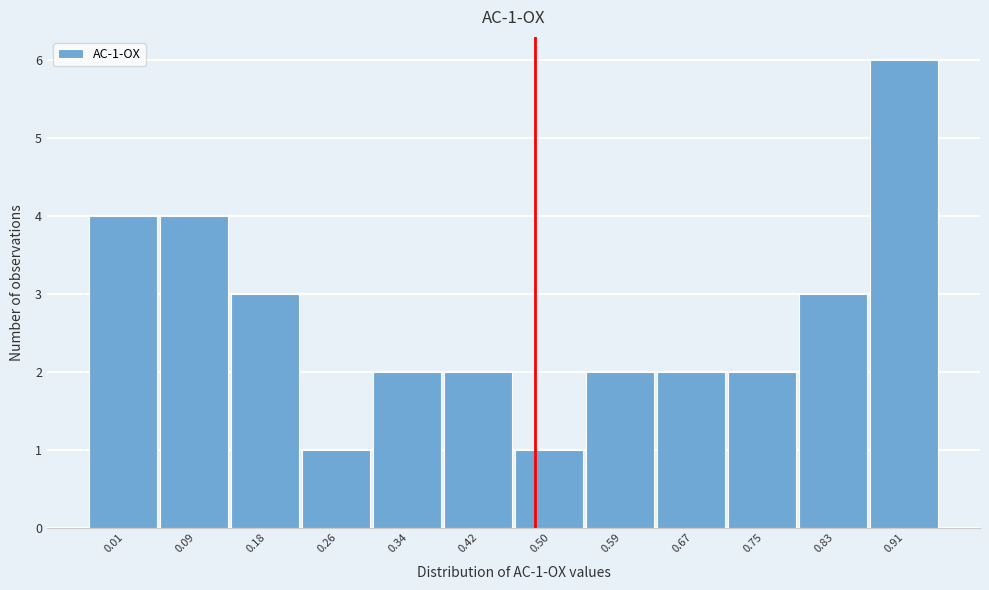

Reading left to right, list all the values displayed in this chart.

4	4	3	1	2	2	1	2	2	2	3	6